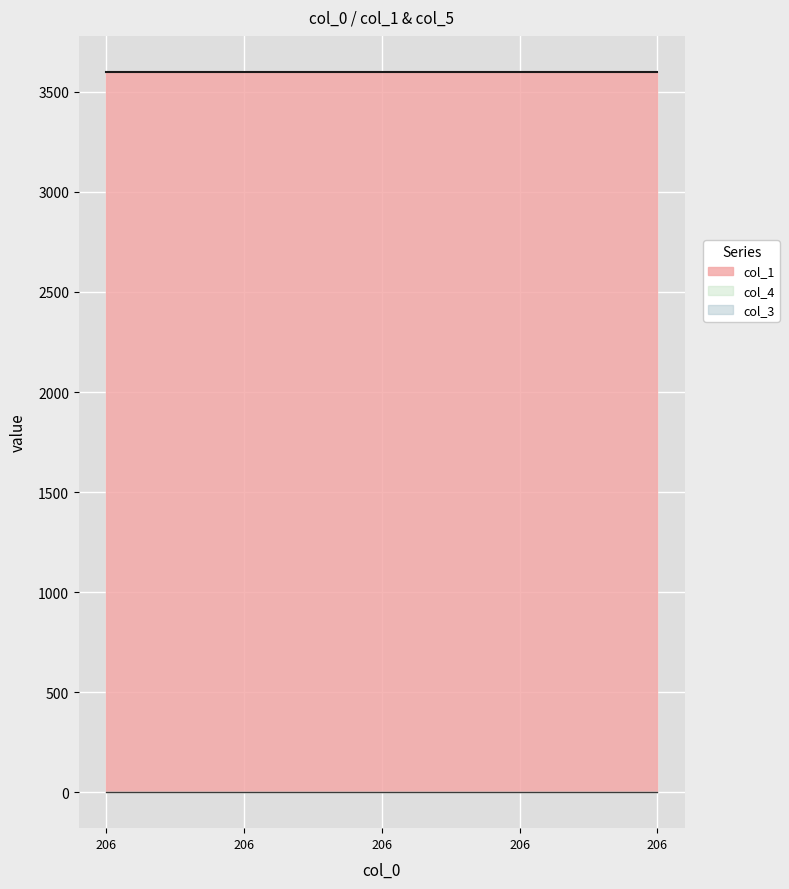

True or false: col_1 has a value of 2213.4 at 206.

False